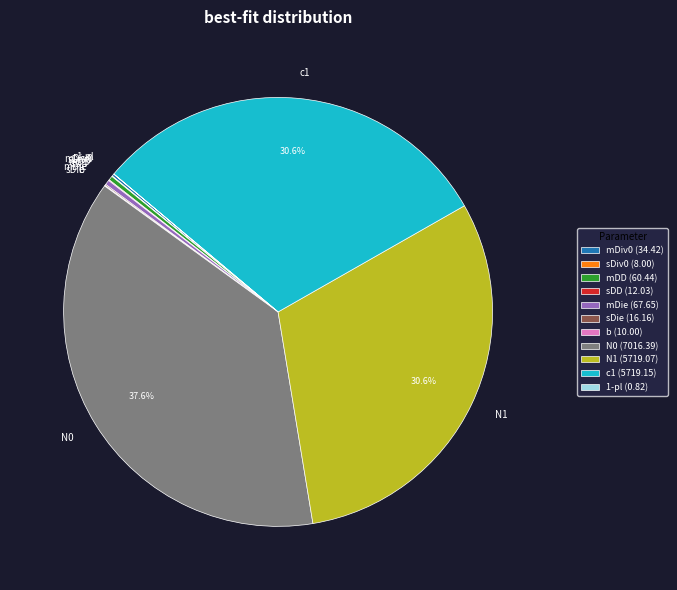

Which has a higher value, mDD or N1?

N1